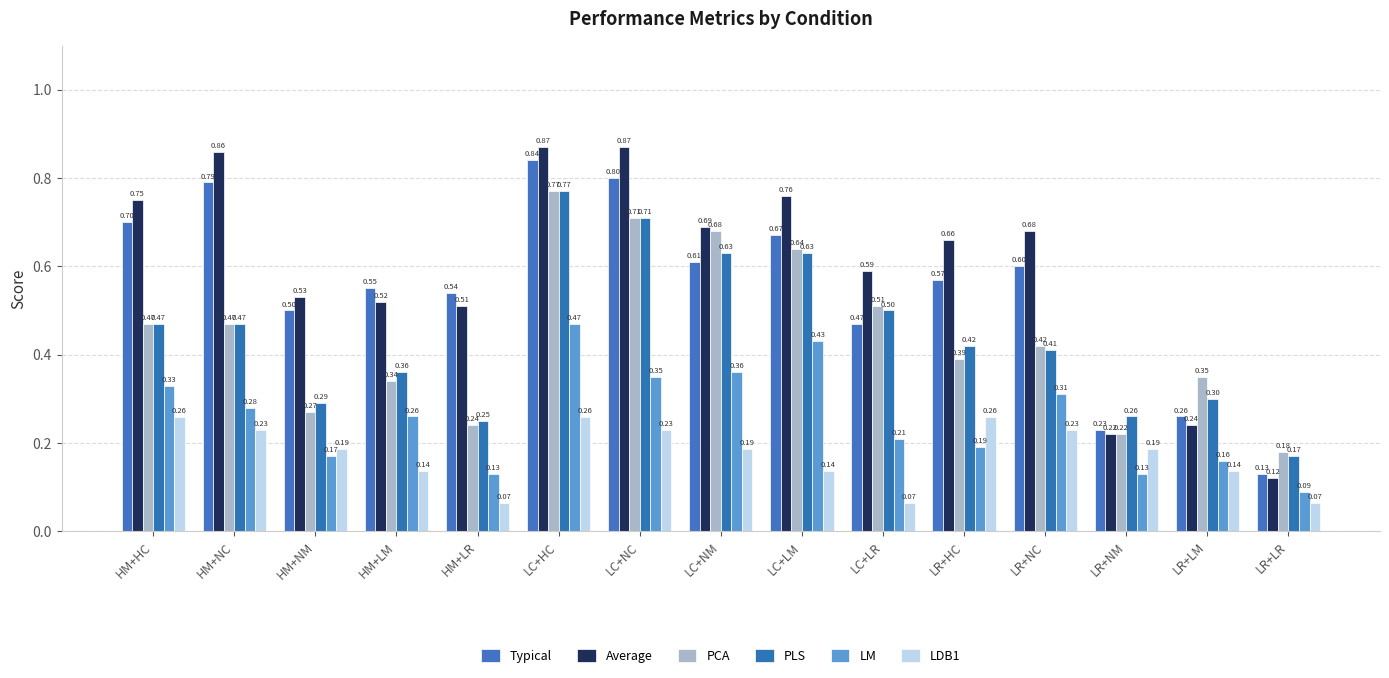

The Average series shows 0.3 at LR+NM. True or false?

False